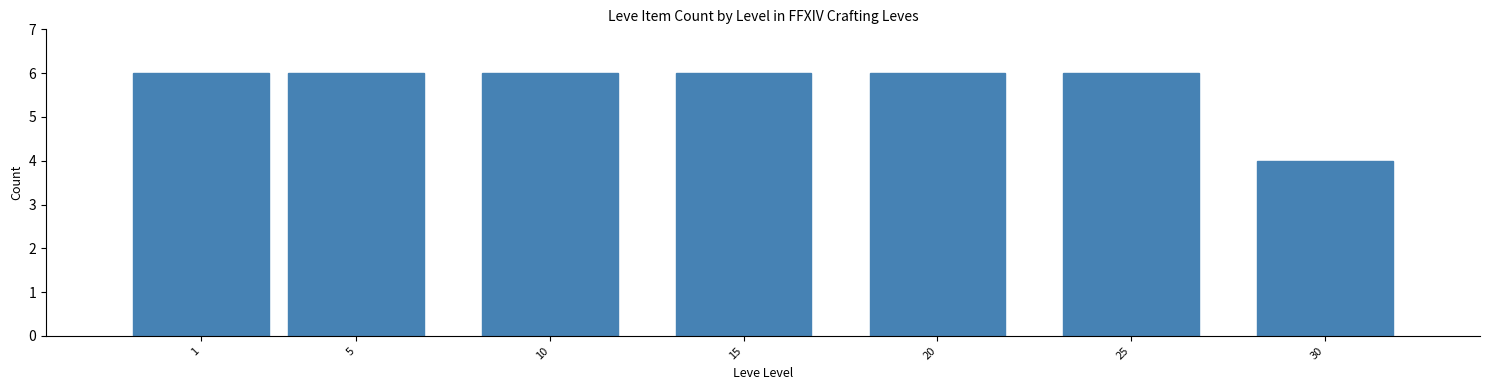

Reading left to right, what are all the values shown in this chart?

1=6	5=6	10=6	15=6	20=6	25=6	30=4